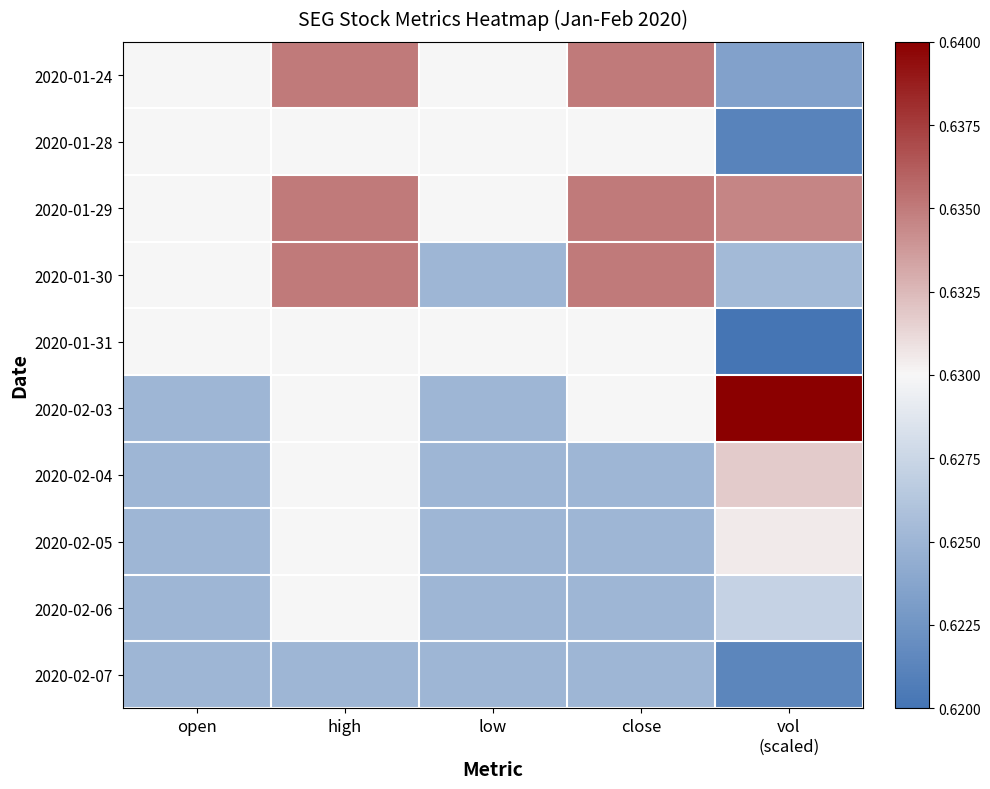

Which label corresponds to the largest value in the chart?

vol
(scaled)